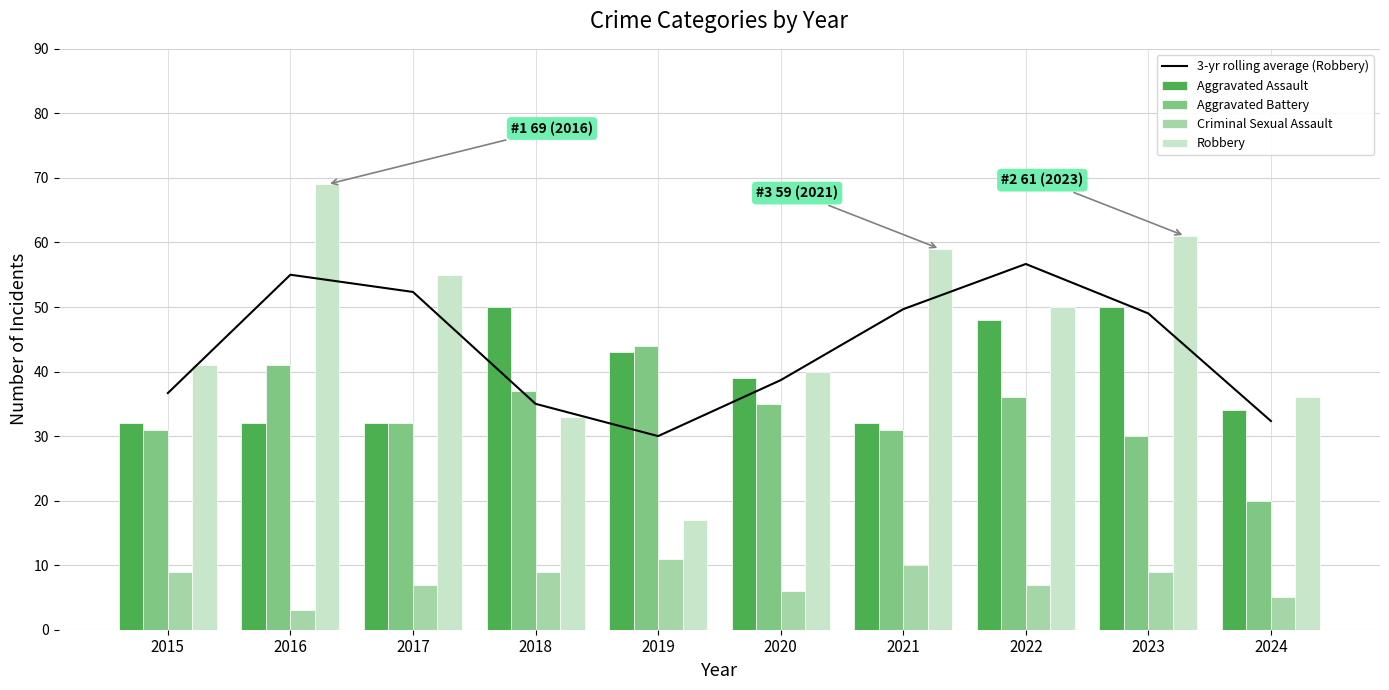

Where does the Robbery series first go above 50?

2016